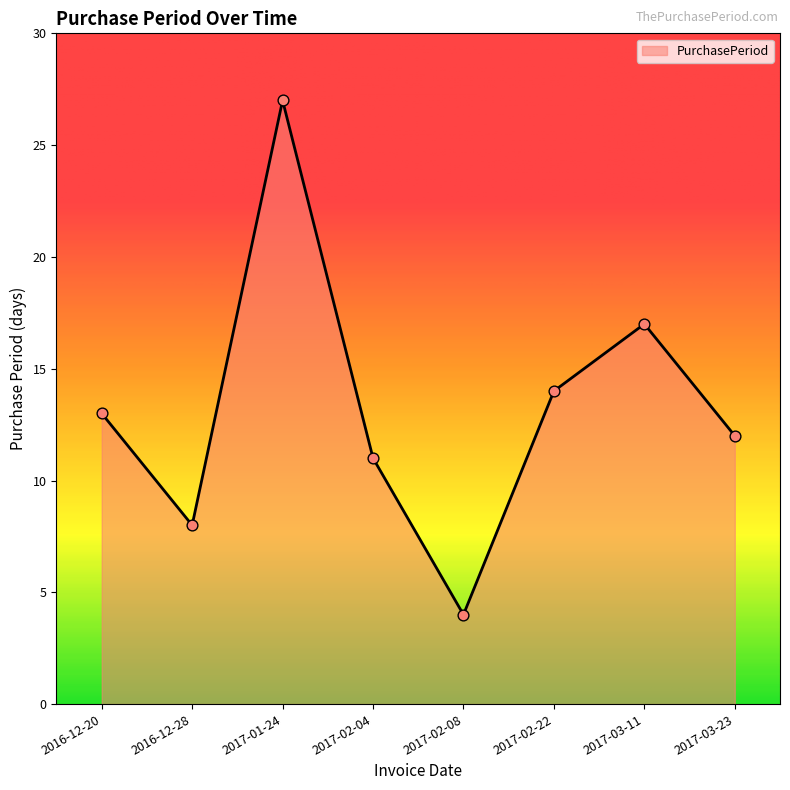

What is the ratio of the value at 2016-12-20 to the value at 2017-02-04?

1.2